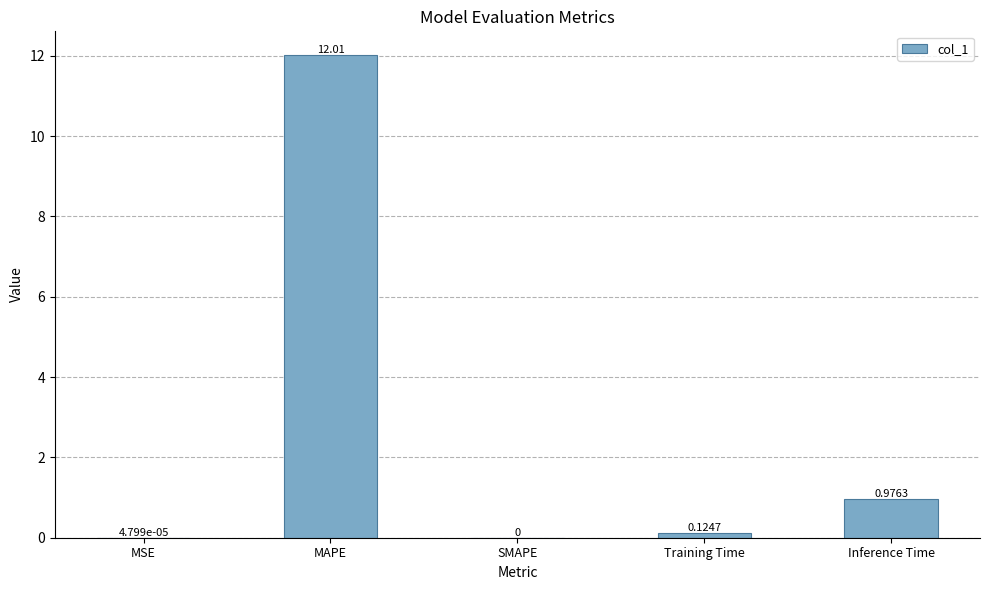

What is the sum of all values?

13.1